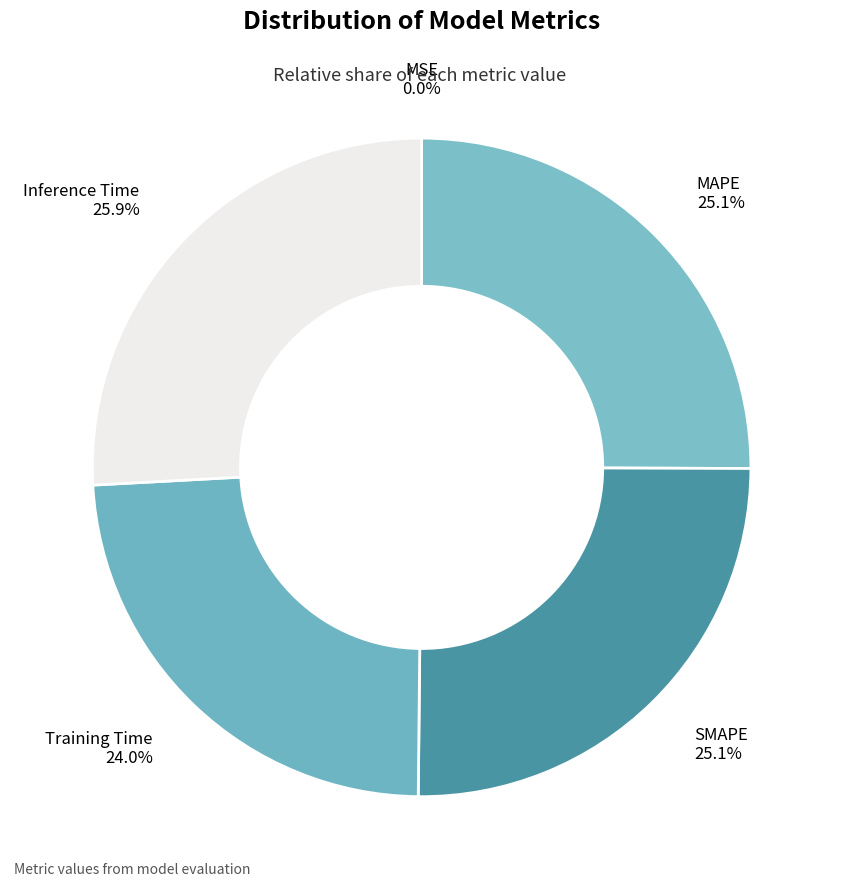

To the nearest percent, what percentage of the pie is Training Time?

24%